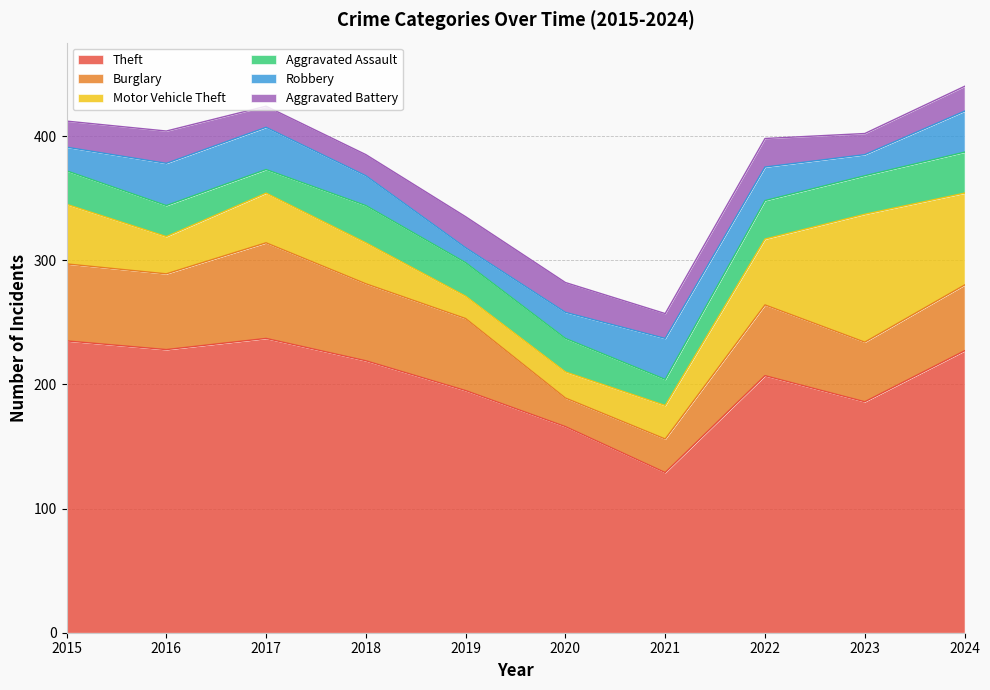

What is the sum of the Robbery values at 2016 and 2015?

53